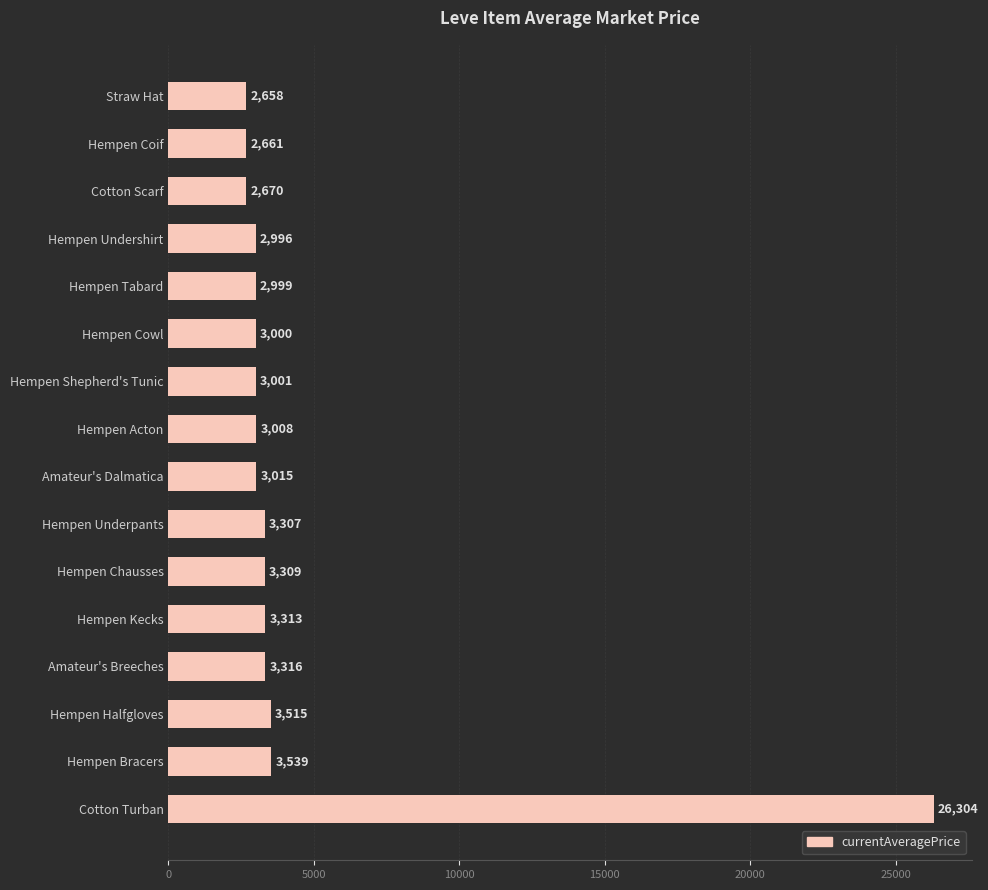

Does the chart contain stacked bars?

No